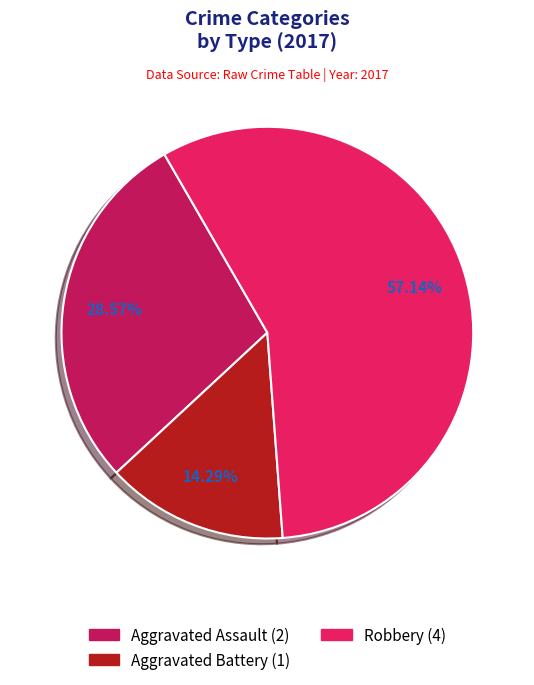

Is there any slice that represents more than half of the pie?

Yes